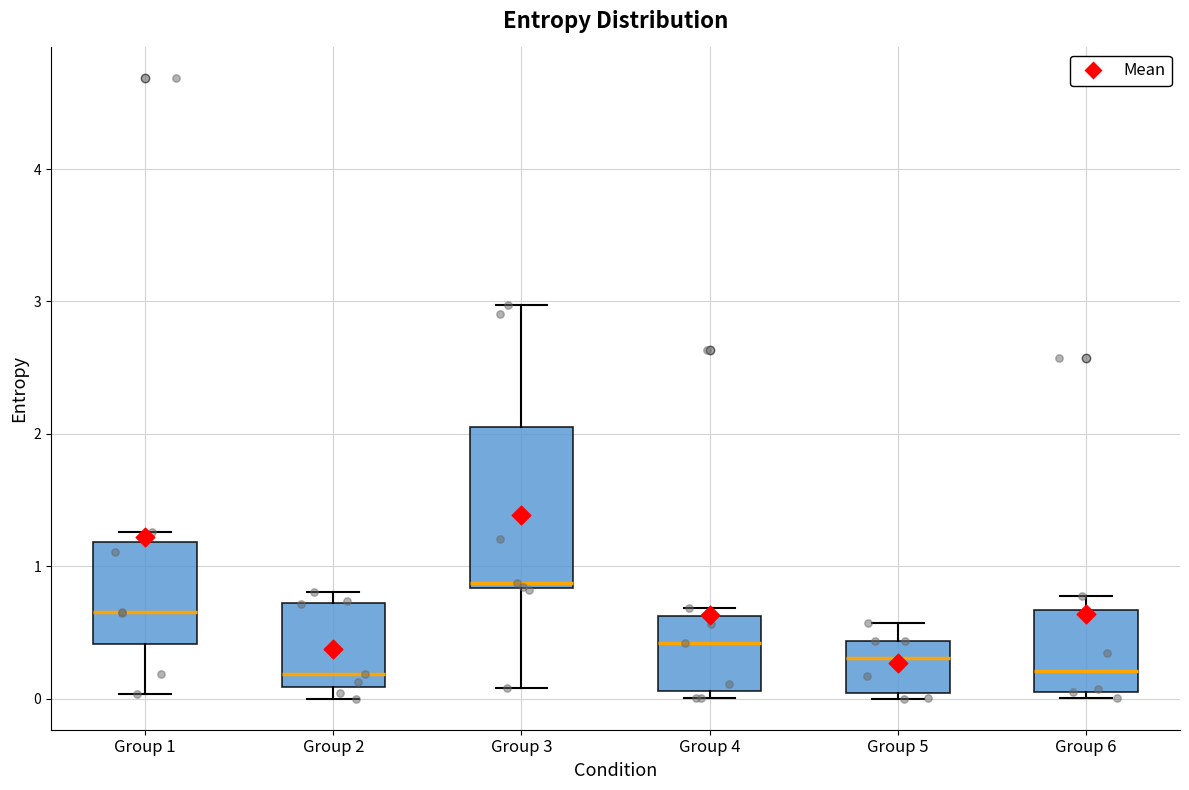

Reading left to right, transcribe this box plot: for each box, give where its median line is, the range the box spans, and where its two whiskers end, as read against the y-axis. The values are not printed on the chart, so give them approximately, as read against the axis.

Group 1: median 0.7, box 0.4 to 1.2, whiskers 0.0 to 1.3
Group 2: median 0.2, box 0.1 to 0.7, whiskers 0.0 to 0.8
Group 3: median 0.9, box 0.8 to 2.1, whiskers 0.1 to 3.0
Group 4: median 0.4, box 0.1 to 0.6, whiskers 0.0 to 0.7
Group 5: median 0.3, box 0.0 to 0.4, whiskers 0.0 (just below the box's lower edge) to 0.6
Group 6: median 0.2, box 0.1 to 0.7, whiskers 0.0 to 0.8